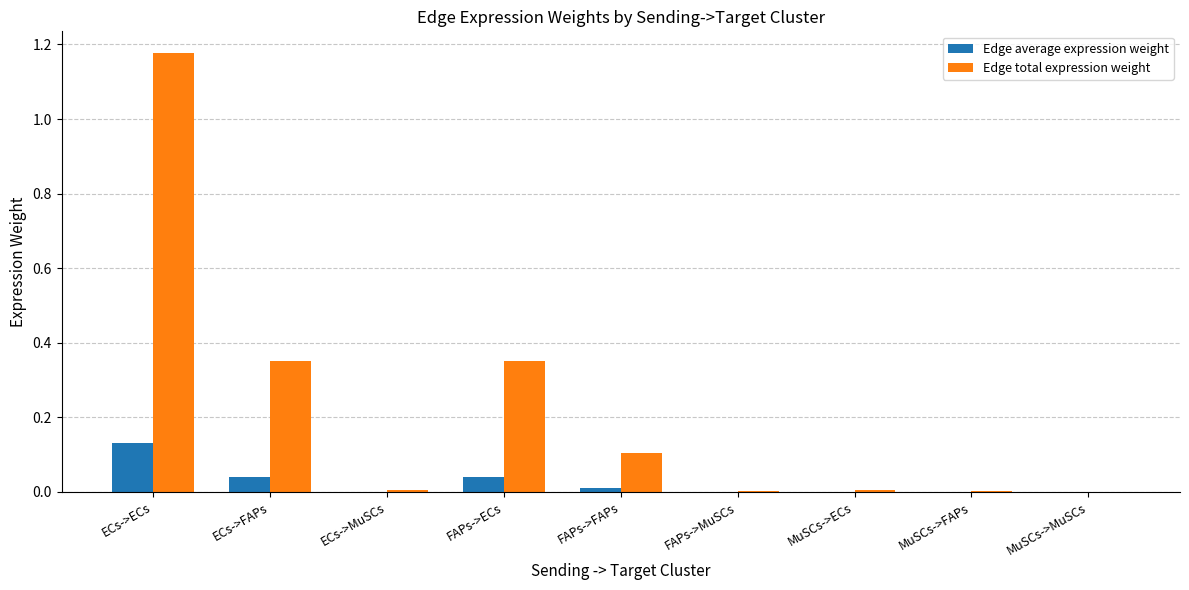

What are all the series names shown in the legend?

Edge average expression weight, Edge total expression weight